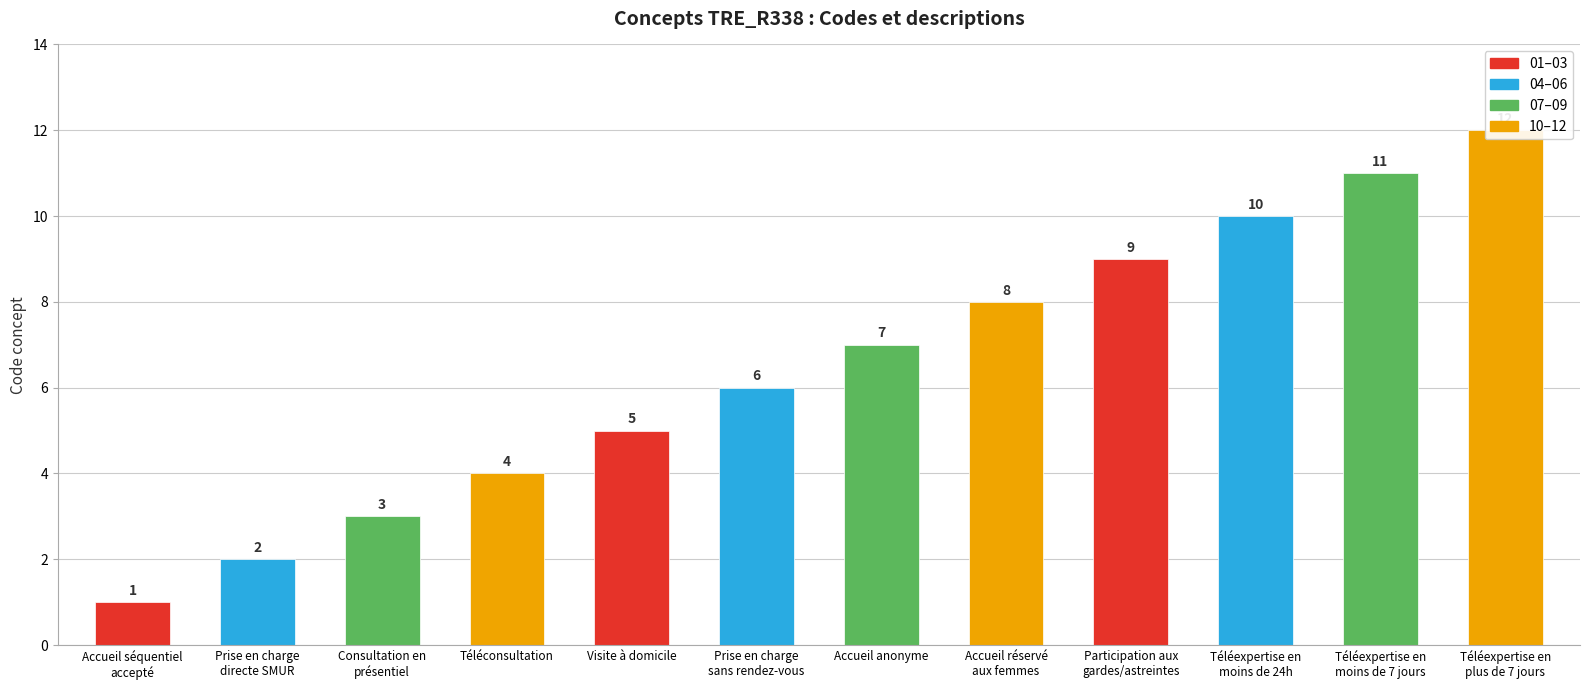

The value at Participation aux
gardes/astreintes is 9. True or false?

True